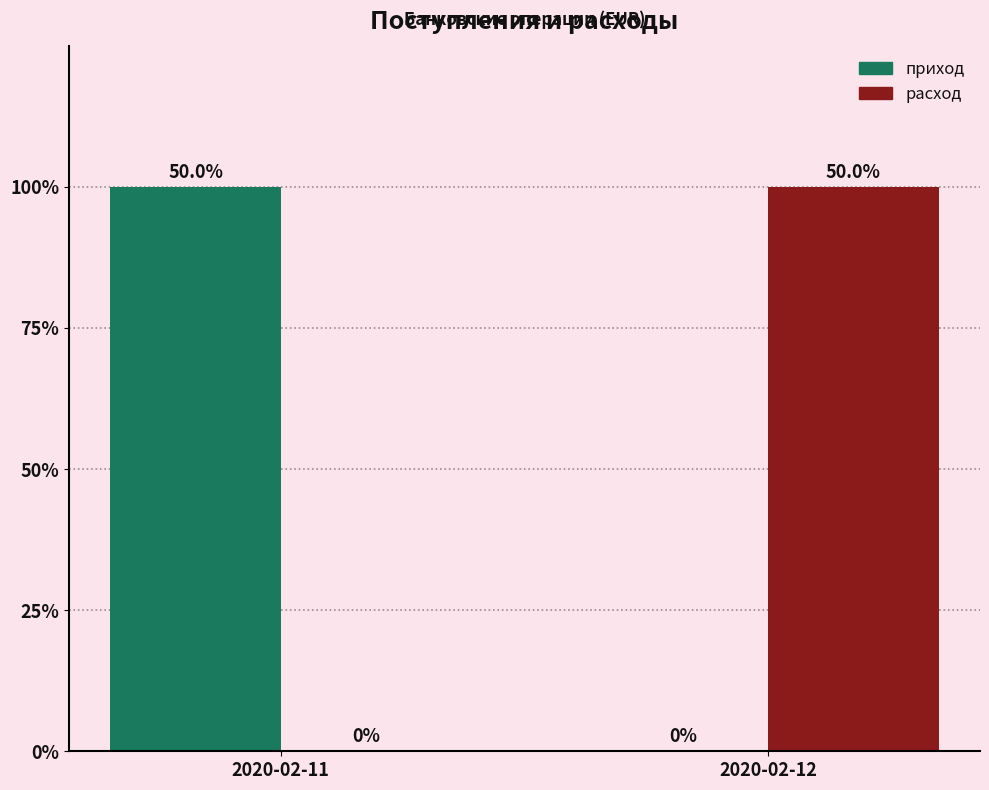

At which label is приход closest to 2757?

2020-02-12